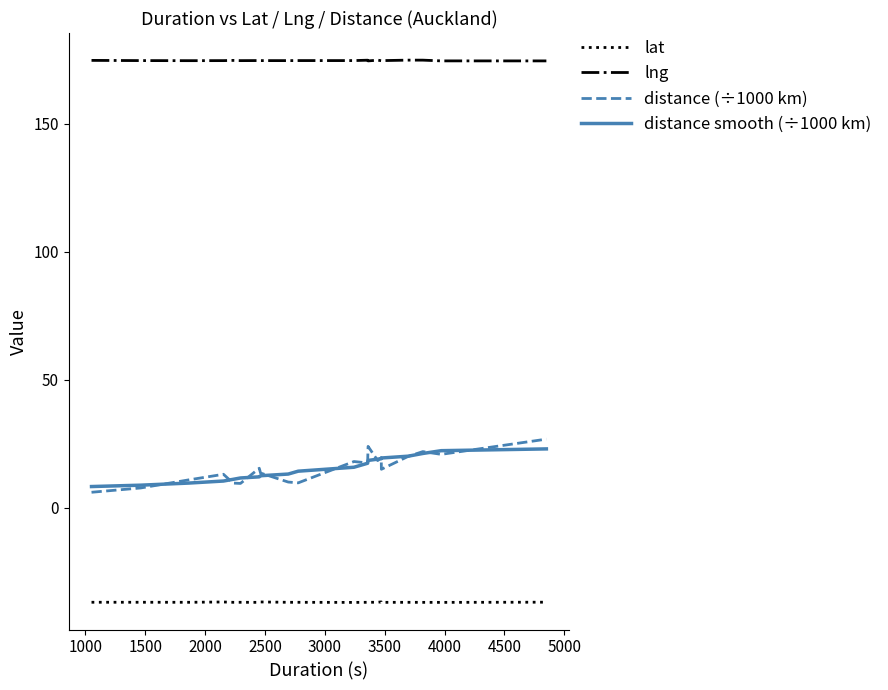

True or false: lng and distance (÷1000 km) intersect in this chart.

False